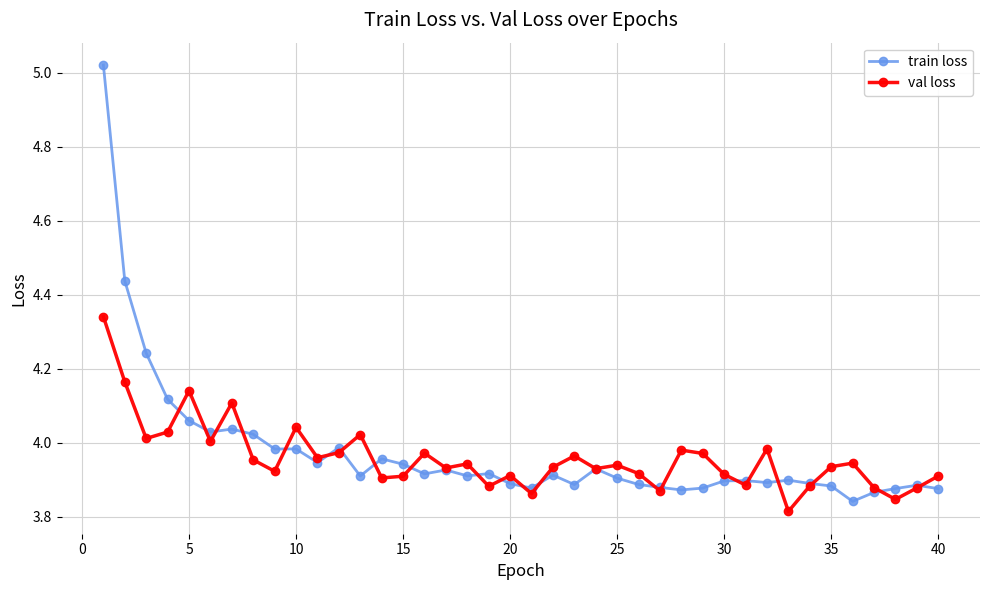

Which series ends up on top after the final intersection of val loss and train loss?

val loss